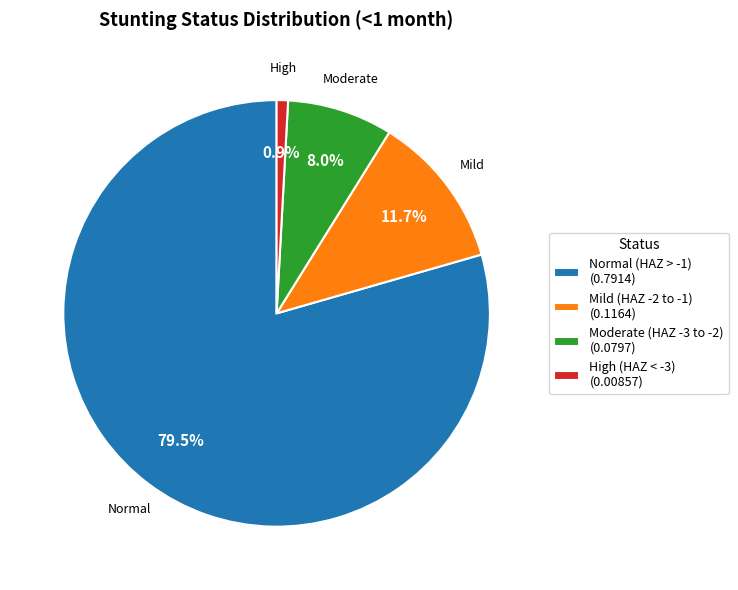

Between High (HAZ < -3) (0.00857) and Mild (HAZ -2 to -1) (0.1164), which is larger?

Mild (HAZ -2 to -1) (0.1164)